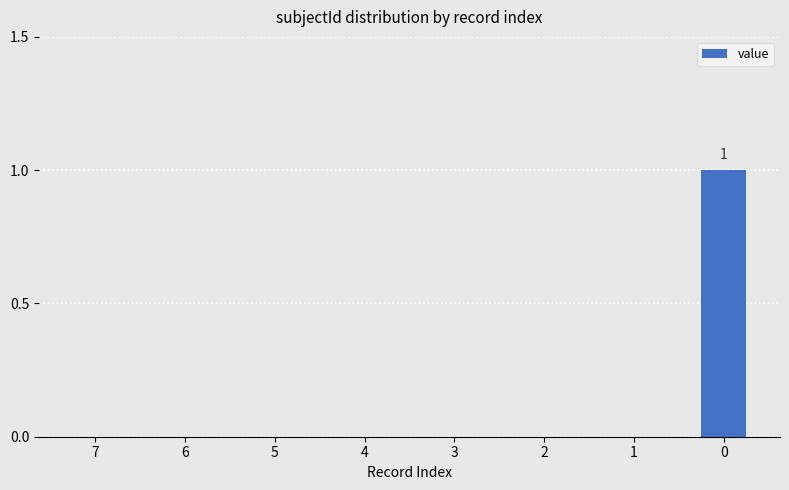

Does the chart contain stacked bars?

No